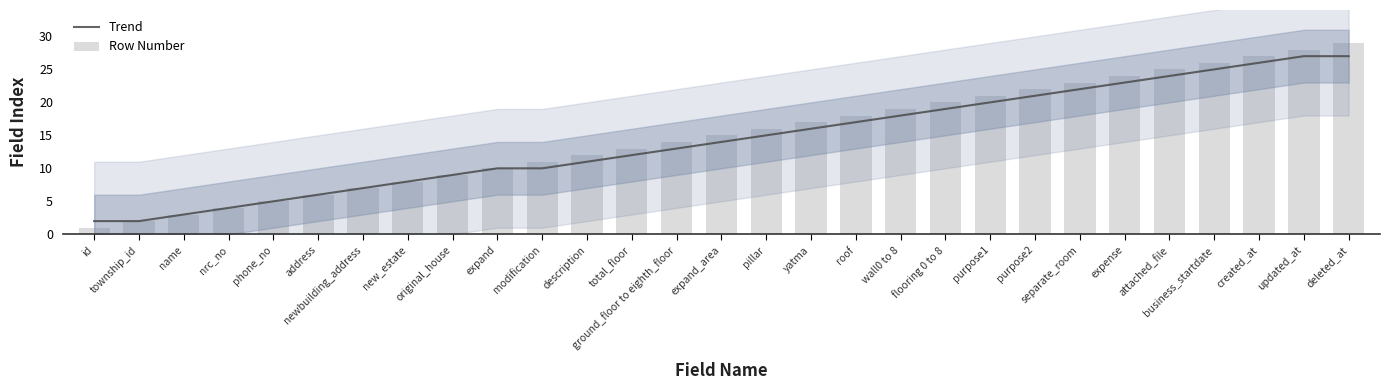

The value of Trend at purpose1 is 4. True or false?

False